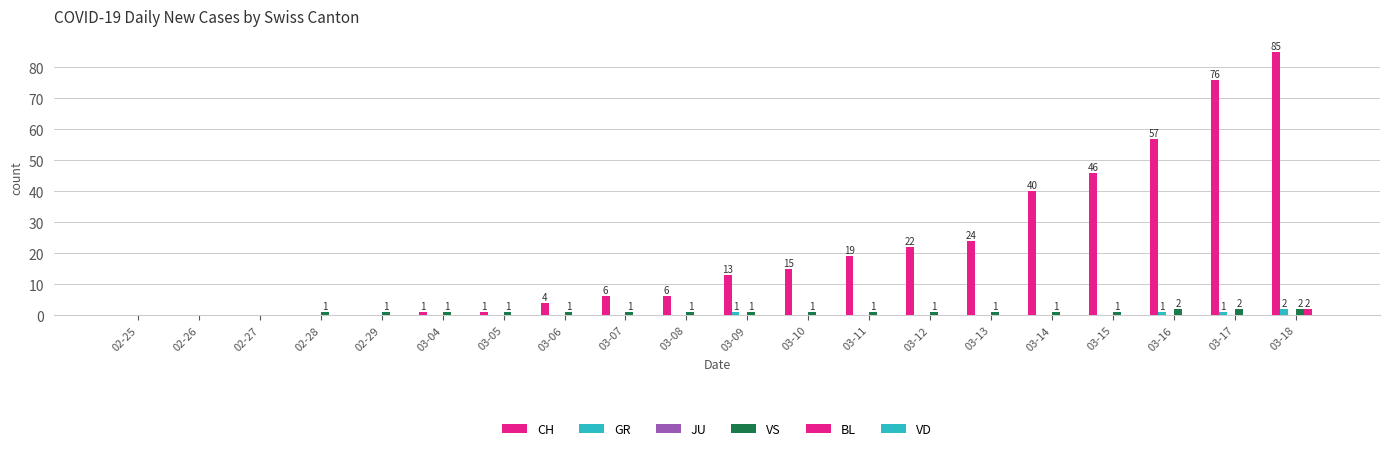

How many groups of bars are there?

20